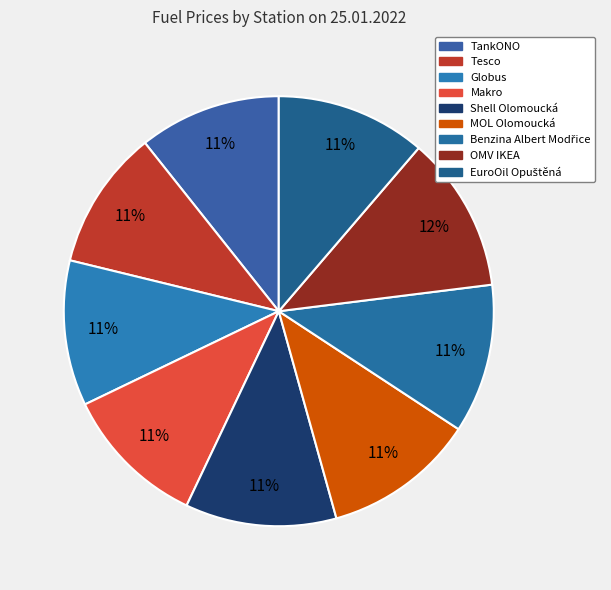

Rank the categories by value from highest to lowest.

OMV IKEA, MOL Olomoucká, Shell Olomoucká, EuroOil Opuštěná, Benzina Albert Modřice, Globus, Makro, TankONO, Tesco